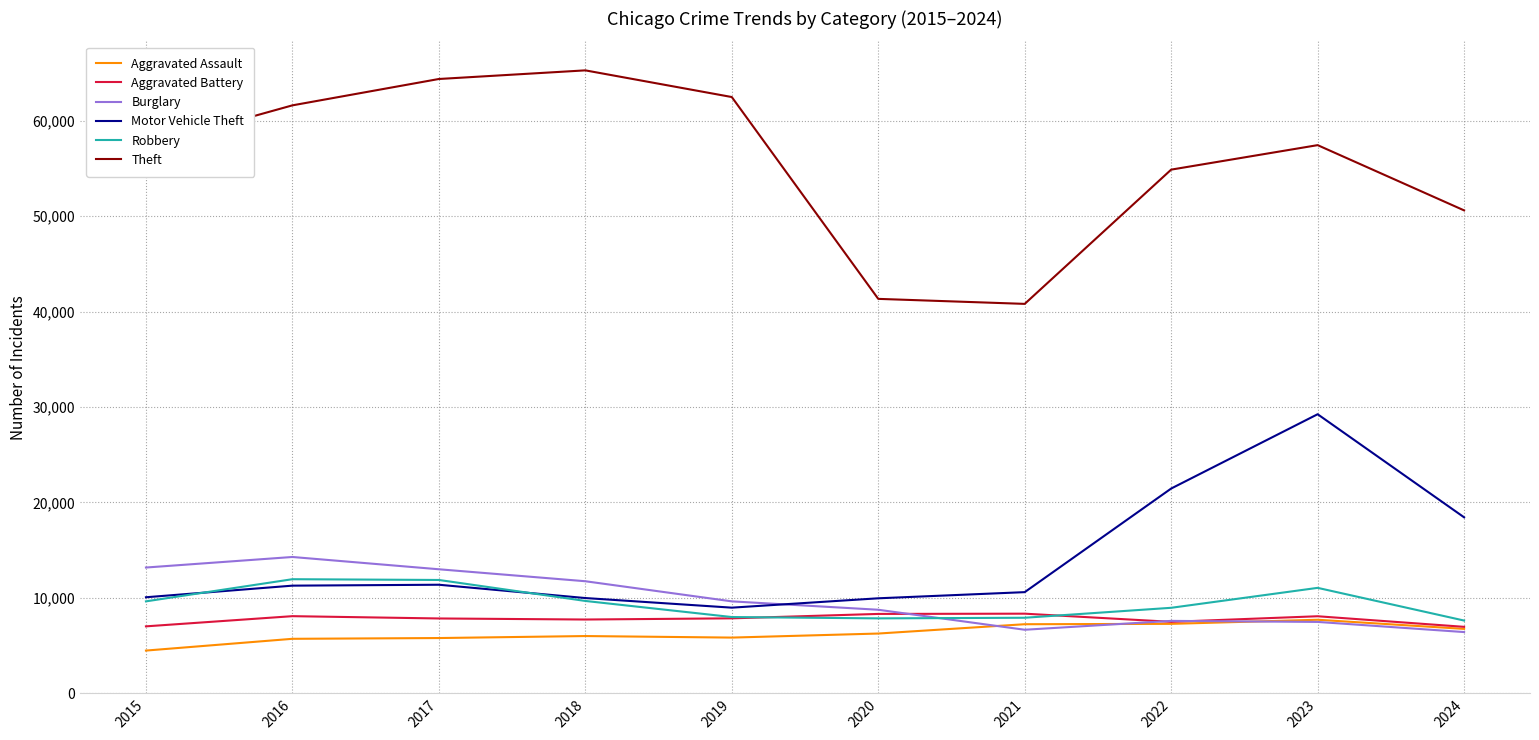

Which series has the largest range (max minus min)?

Theft